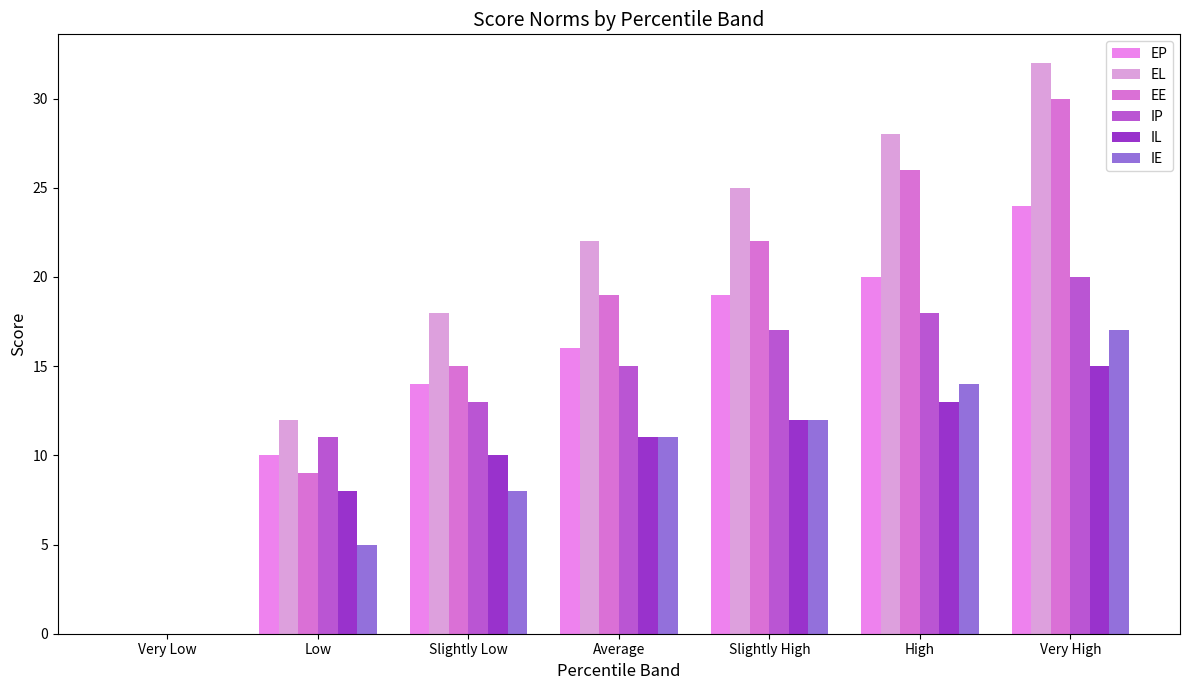

The IP series shows 13 at Slightly Low. True or false?

True